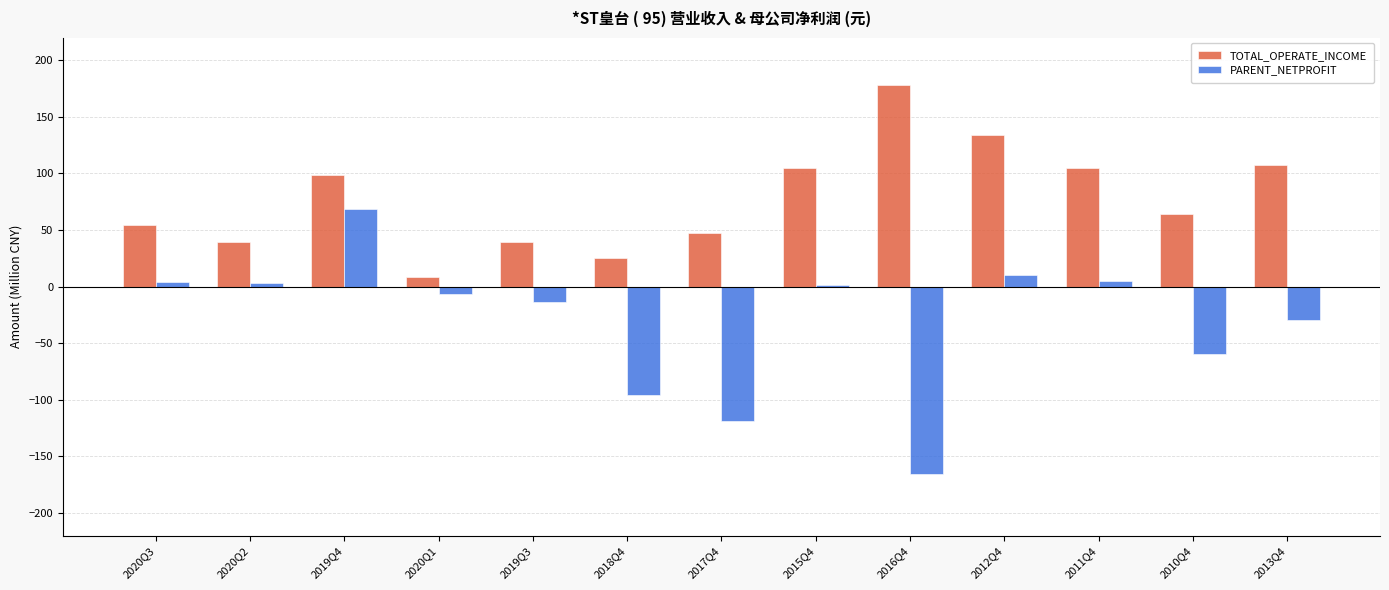

What is the label of the 6th bar from the left?

2018Q4